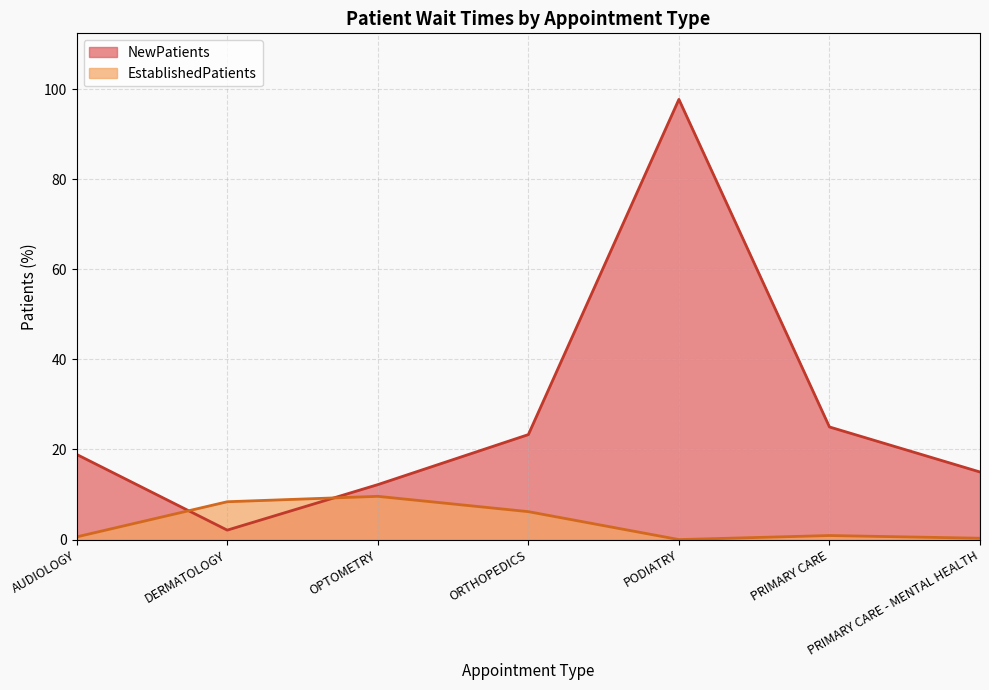

What is the maximum value for EstablishedPatients?

9.6